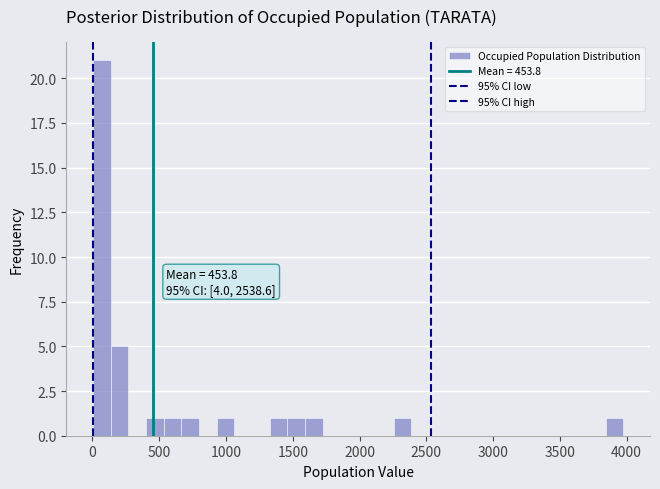

Read against the x-axis, roughly where is the centre of the tallest bar?

50